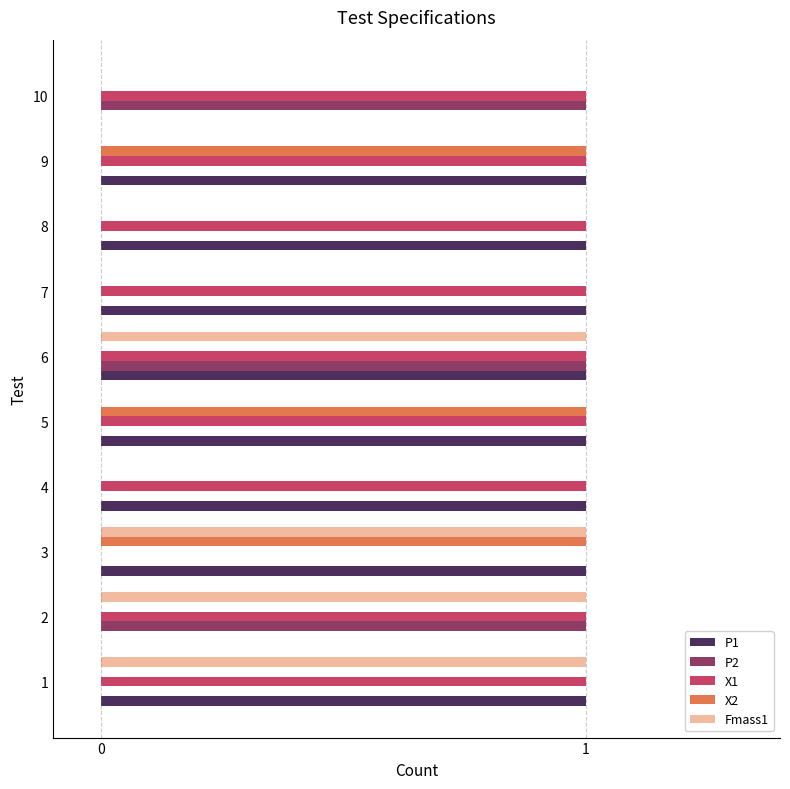

Which series changed the most between 4 and 9?

X2